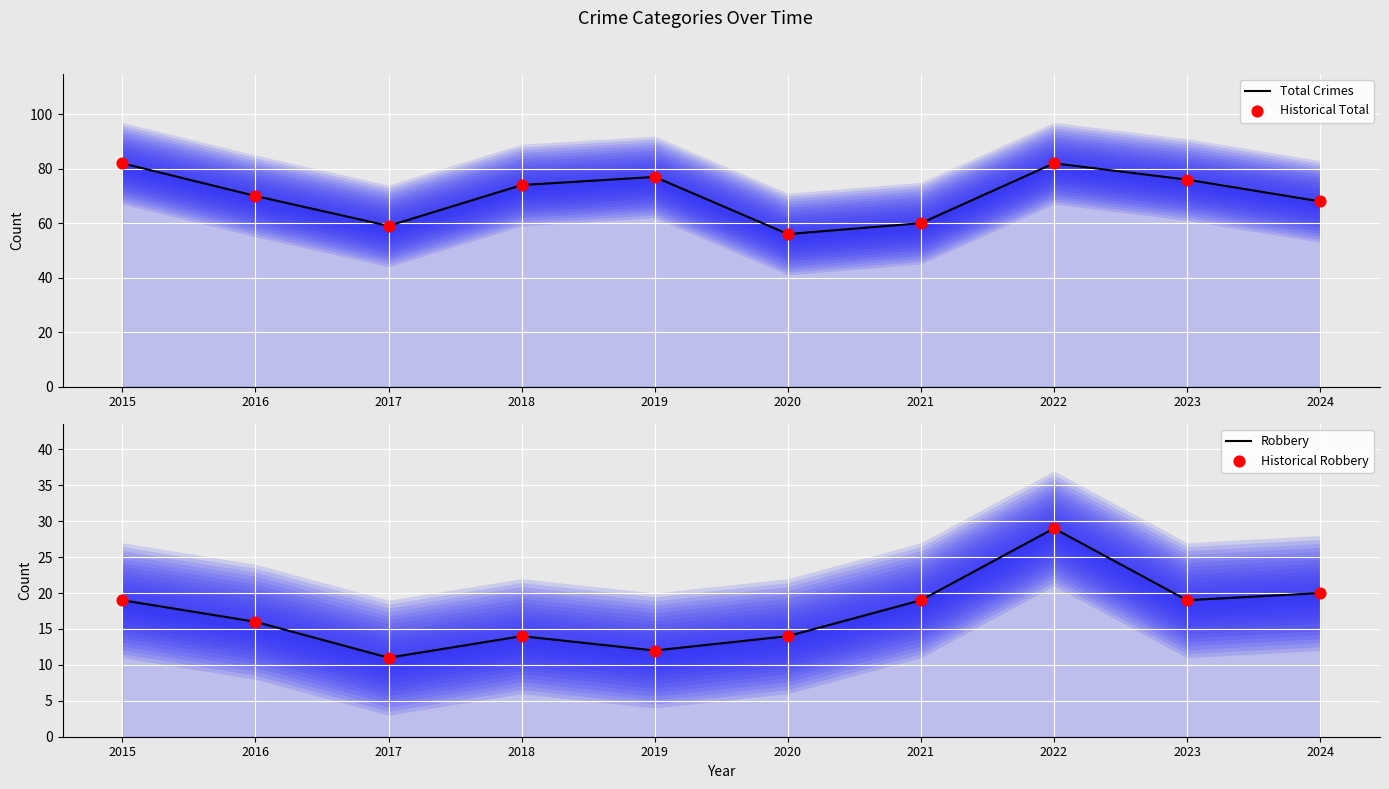

Which series contains the lowest Y value?

Robbery